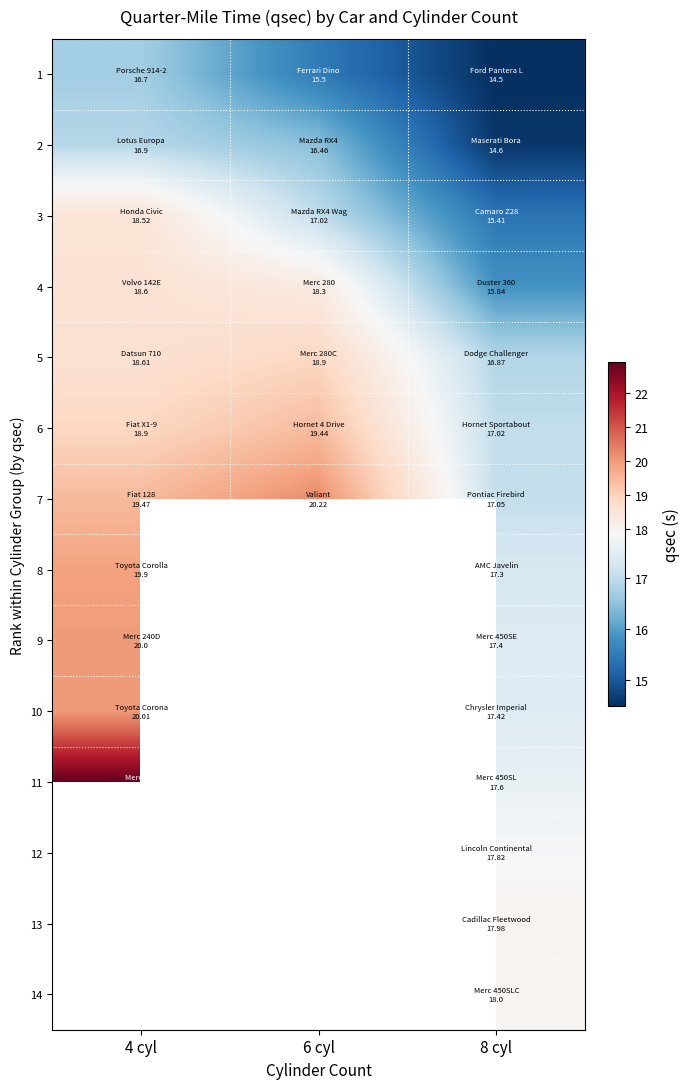

What is the sum of the 3 values at 8 cyl and 4 cyl?

33.9